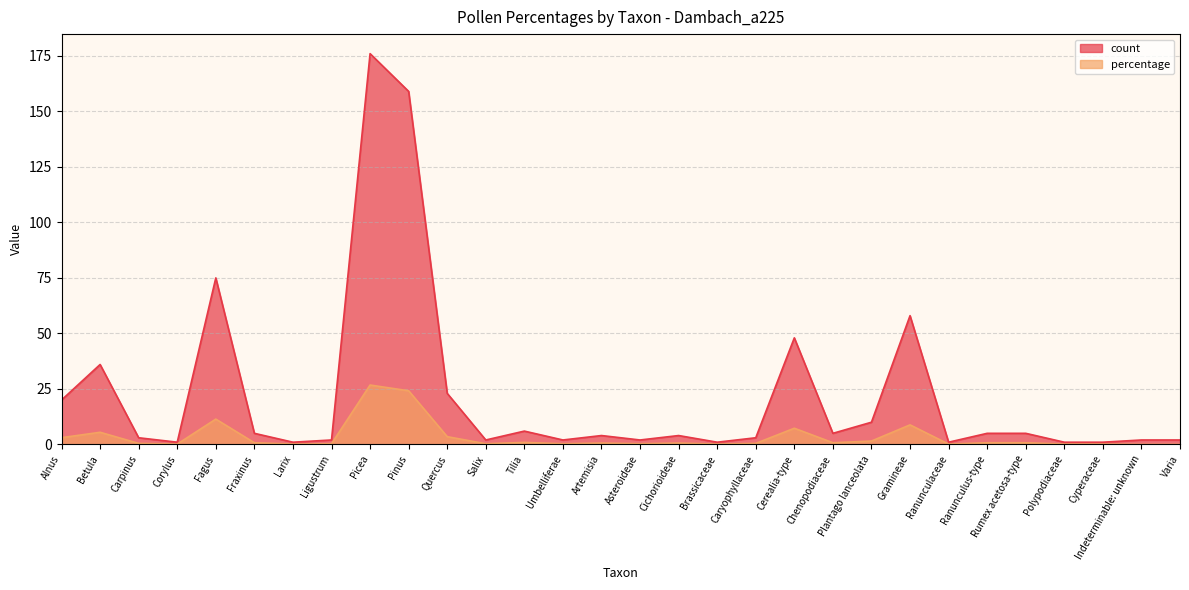

True or false: count and percentage cross at least once.

False